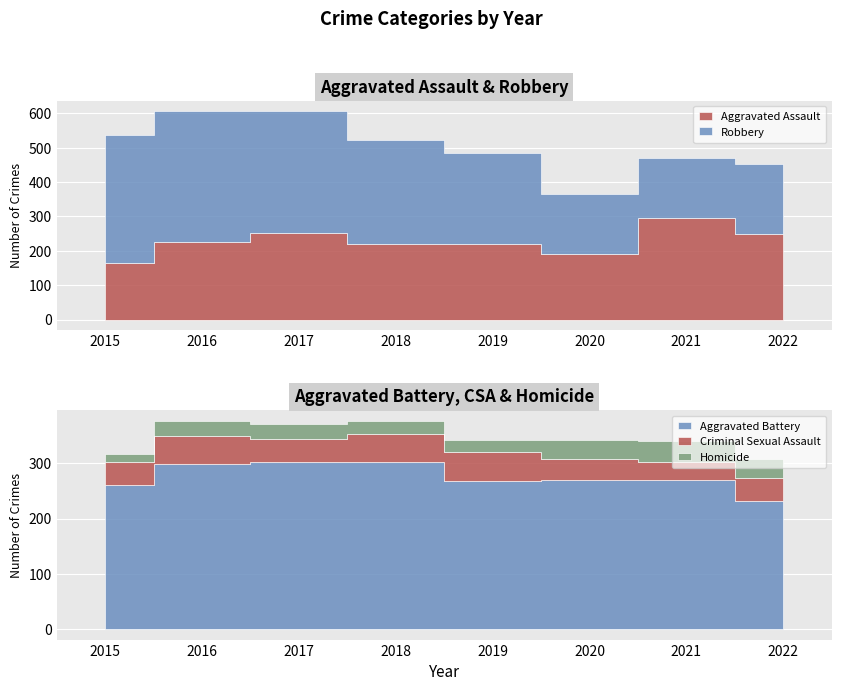

What is the maximum value for Aggravated Battery?

303